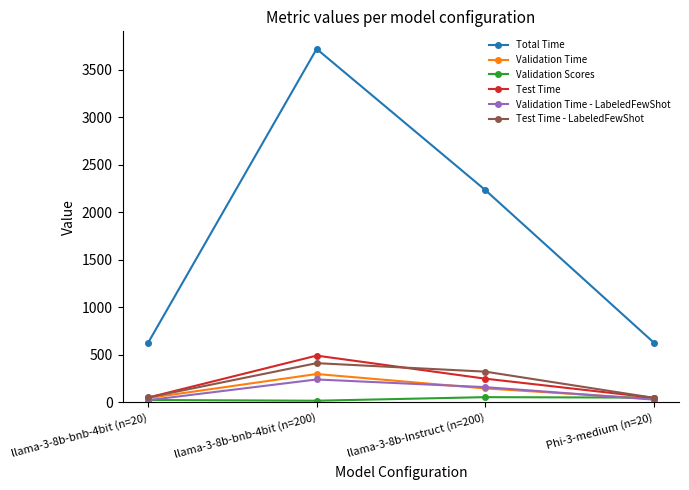

What is the greatest value displayed?

3718.0